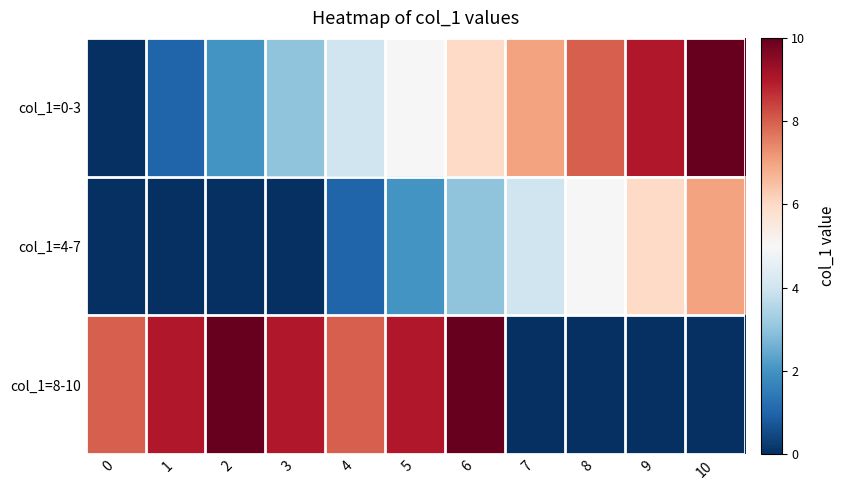

Reading left to right, list all the values displayed in this chart.

col_1=0-3: 0=0	1=1	2=2	3=3	4=4	5=5	6=6	7=7	8=8	9=9	10=10
col_1=4-7: 0=0	1=0	2=0	3=0	4=1	5=2	6=3	7=4	8=5	9=6	10=7
col_1=8-10: 0=8	1=9	2=10	3=9	4=8	5=9	6=10	7=0	8=0	9=0	10=0